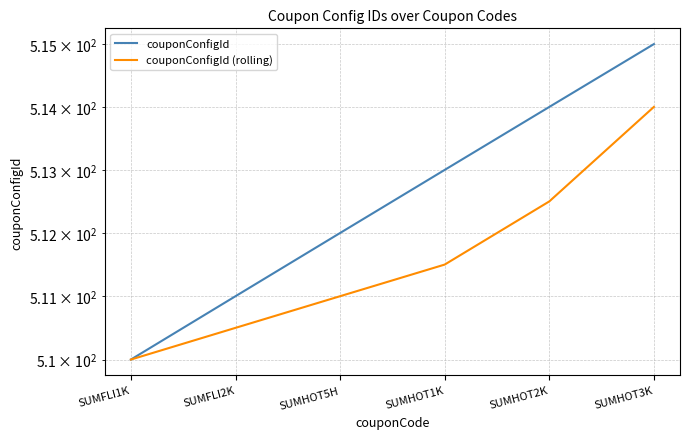

Reading right to left, extract all data points from this chart.

couponConfigId: SUMHOT3K=515.0	SUMHOT2K=514.0	SUMHOT1K=513.0	SUMHOT5H=512.0	SUMFLI2K=511.0	SUMFLI1K=510.0
couponConfigId (rolling): SUMHOT3K=514.0	SUMHOT2K=512.5	SUMHOT1K=511.5	SUMHOT5H=511.0	SUMFLI2K=510.5	SUMFLI1K=510.0